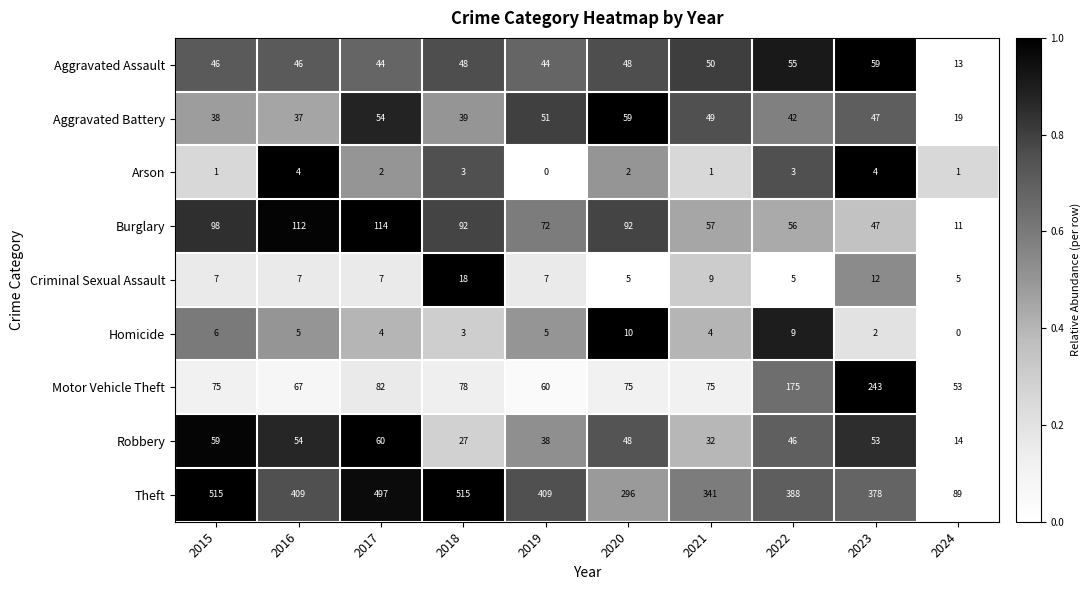

How many series are shown in this chart?

9